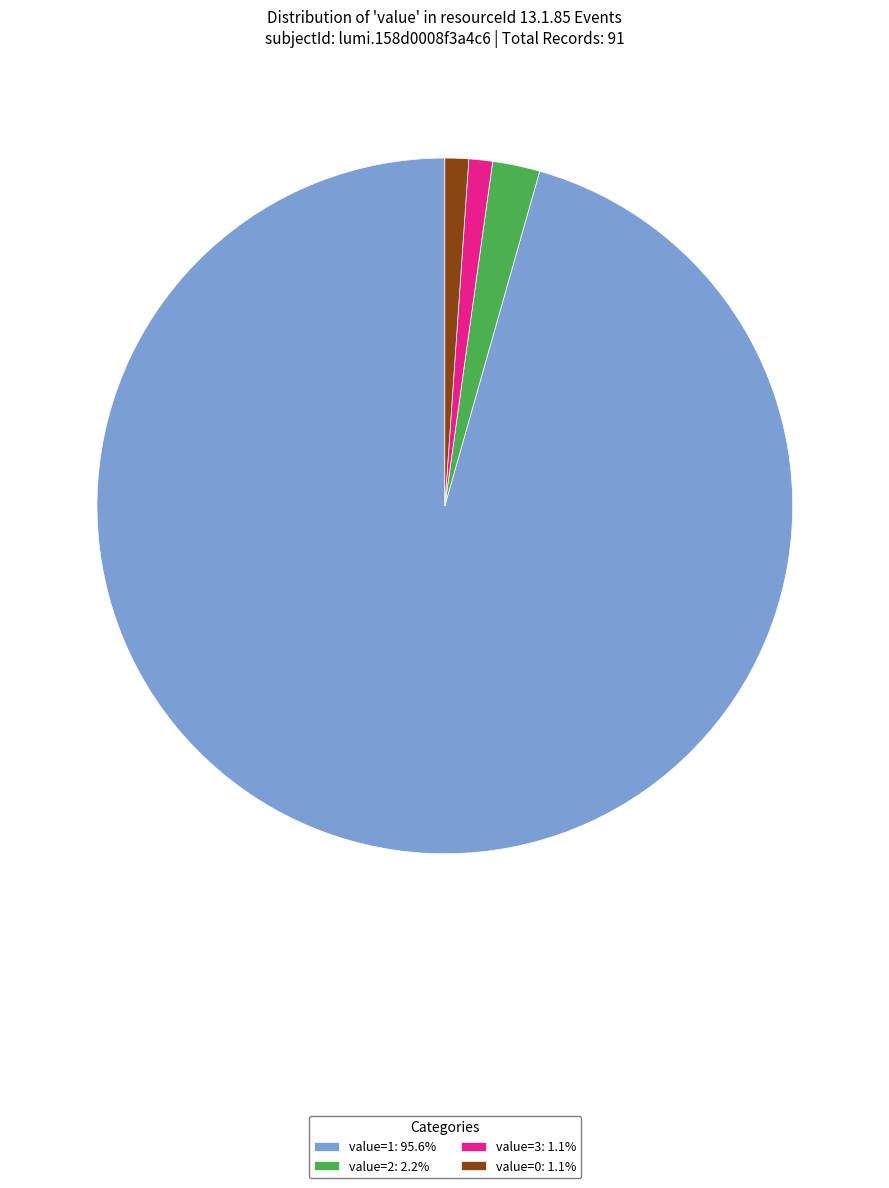

Approximately how many times larger is the value at value=1: 95.6% compared to value=3: 1.1%?

87.0